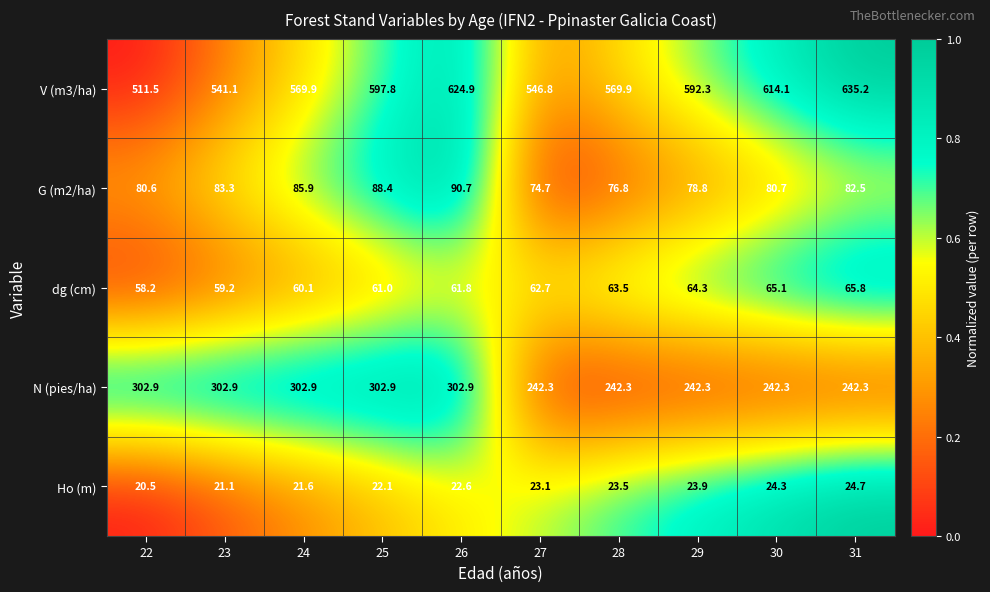

Count the number of data series in this chart.

5